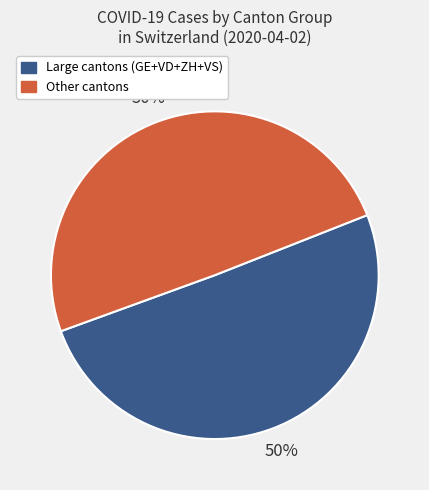

How many segments does this pie chart have?

2